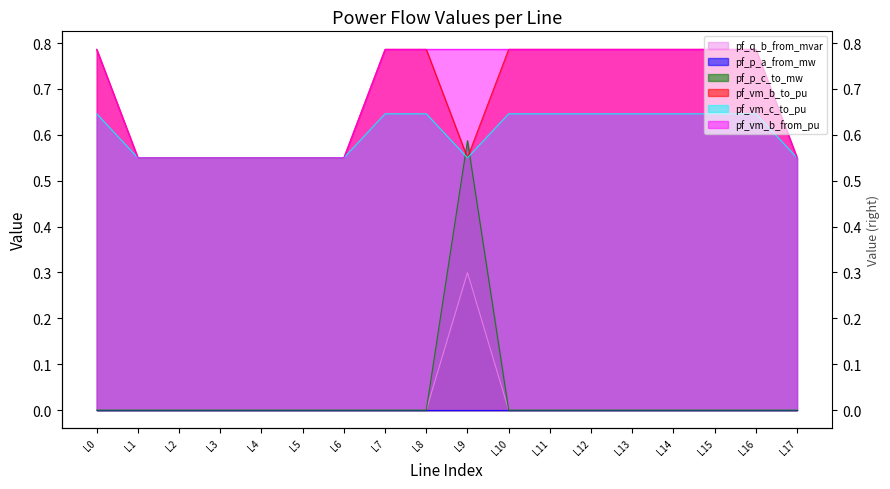

True or false: pf_vm_b_to_pu and pf_vm_b_from_pu intersect in this chart.

False